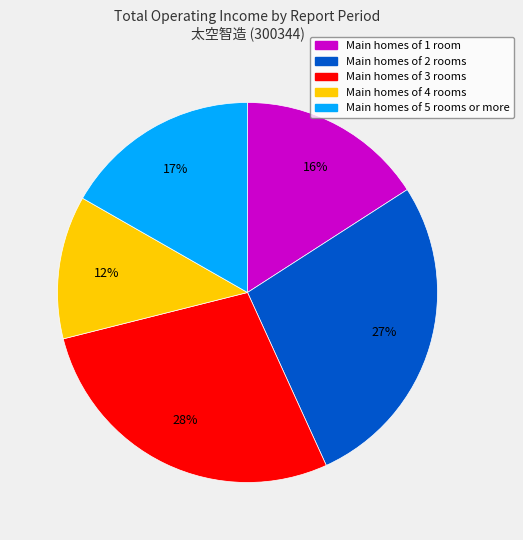

To the nearest percent, what is the average slice percentage?

20%